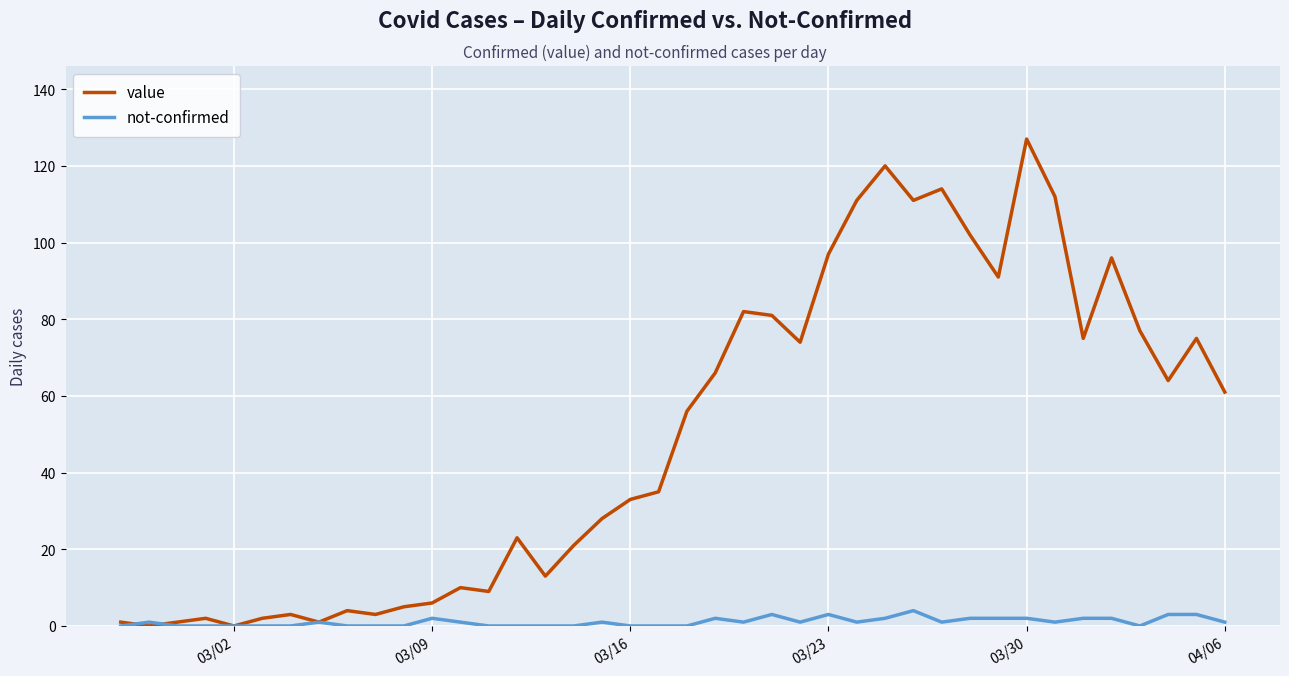

Which series has the widest spread of values?

value